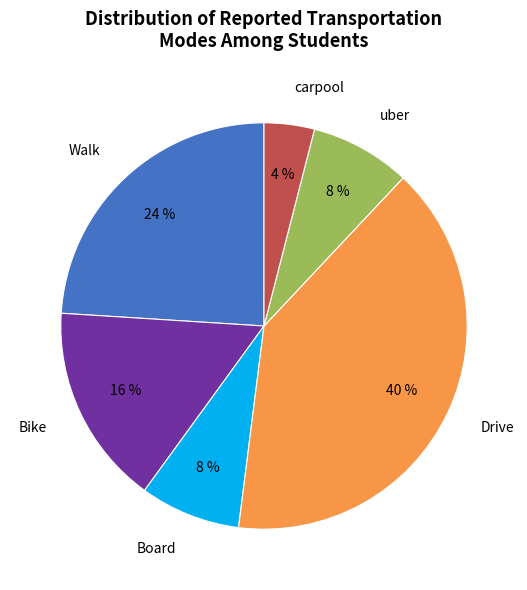

The Bike slice represents 5% of the pie. True or false?

False